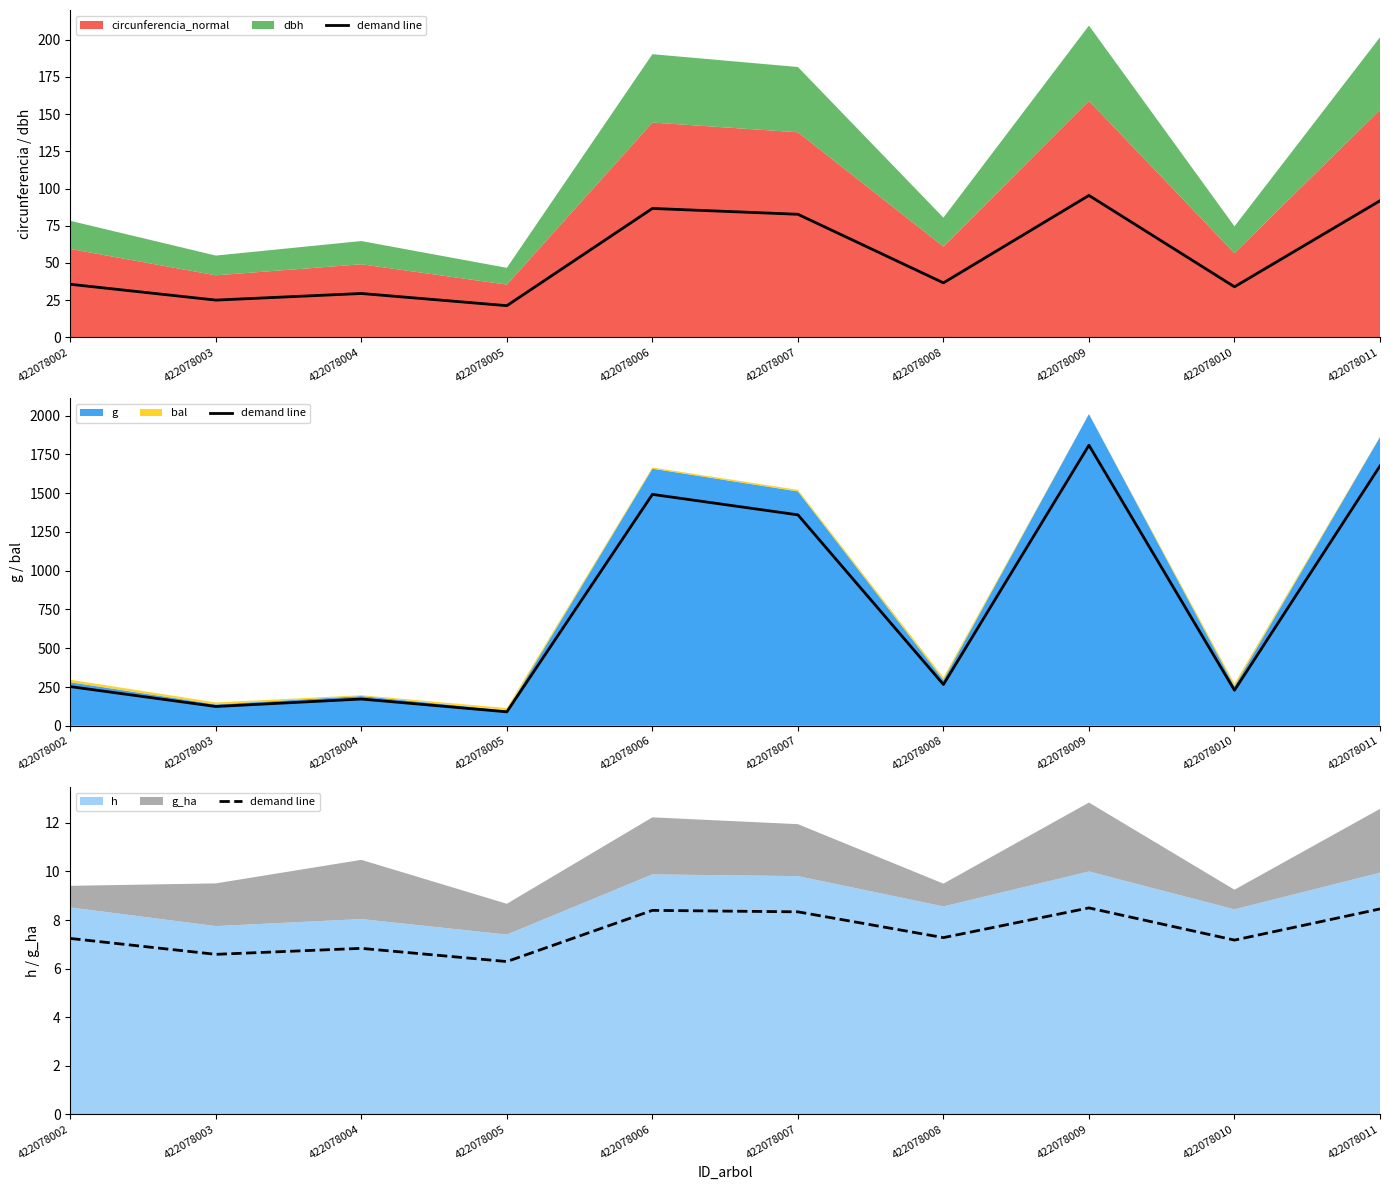

What is the difference between the maximum and minimum values?

2.2